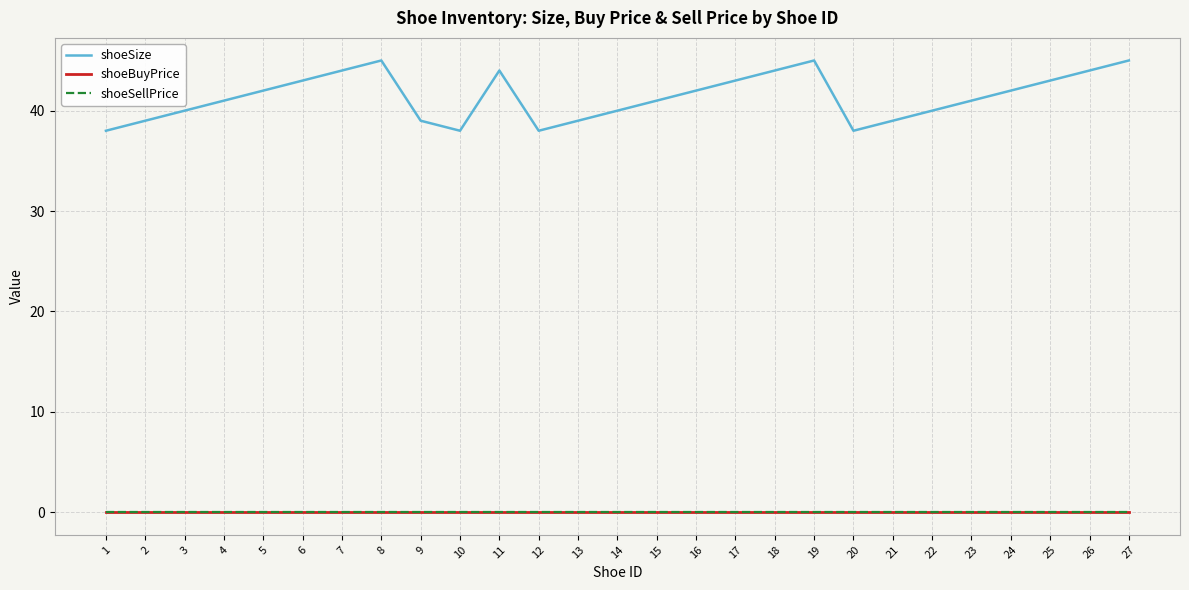

Reading left to right, extract all data points from this chart.

shoeSize: 1=38	2=39	3=40	4=41	5=42	6=43	7=44	8=45	9=39	10=38	11=44	12=38	13=39	14=40	15=41	16=42	17=43	18=44	19=45	20=38	21=39	22=40	23=41	24=42	25=43	26=44	27=45
shoeBuyPrice: 1=0	2=0	3=0	4=0	5=0	6=0	7=0	8=0	9=0	10=0	11=0	12=0	13=0	14=0	15=0	16=0	17=0	18=0	19=0	20=0	21=0	22=0	23=0	24=0	25=0	26=0	27=0
shoeSellPrice: 1=0	2=0	3=0	4=0	5=0	6=0	7=0	8=0	9=0	10=0	11=0	12=0	13=0	14=0	15=0	16=0	17=0	18=0	19=0	20=0	21=0	22=0	23=0	24=0	25=0	26=0	27=0